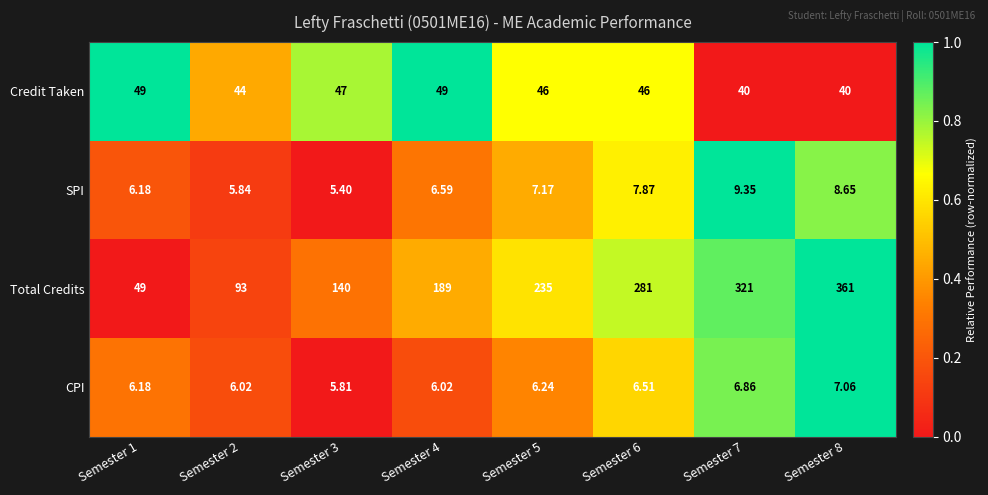

Which series has the largest total across all categories?

Total Credits